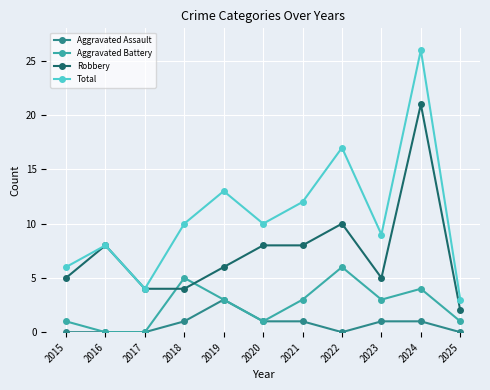

True or false: Total and Aggravated Assault cross at least once.

False